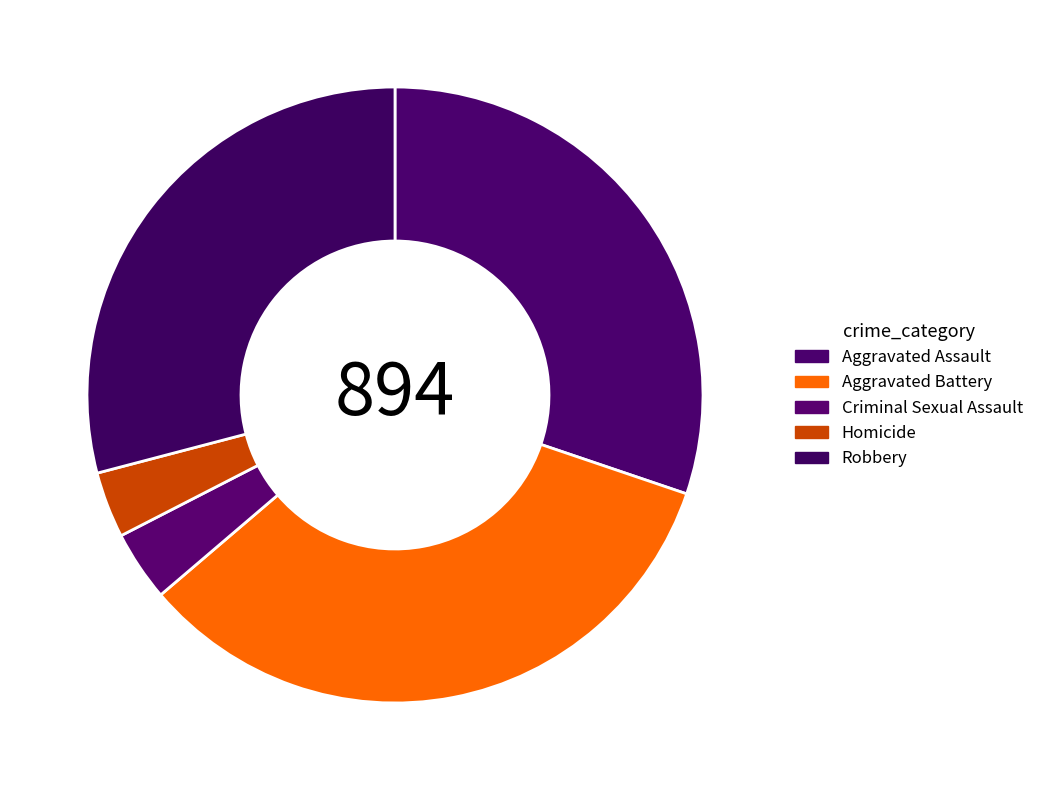

Rank the categories by value from lowest to highest.

Homicide, Criminal Sexual Assault, Robbery, Aggravated Assault, Aggravated Battery